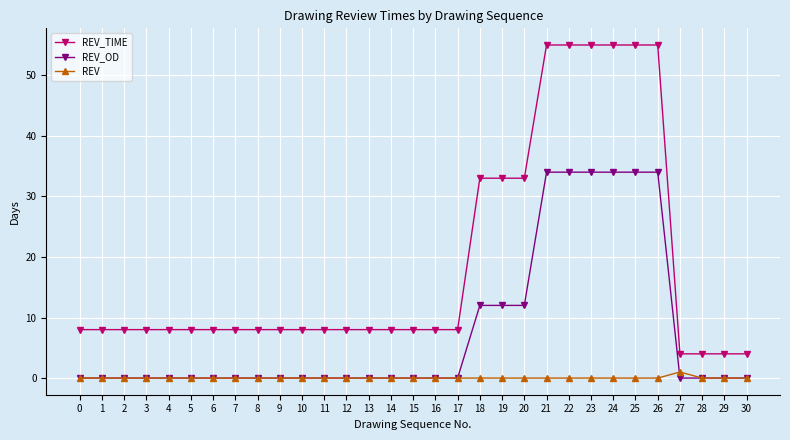

What is the maximum value for REV_OD?

34